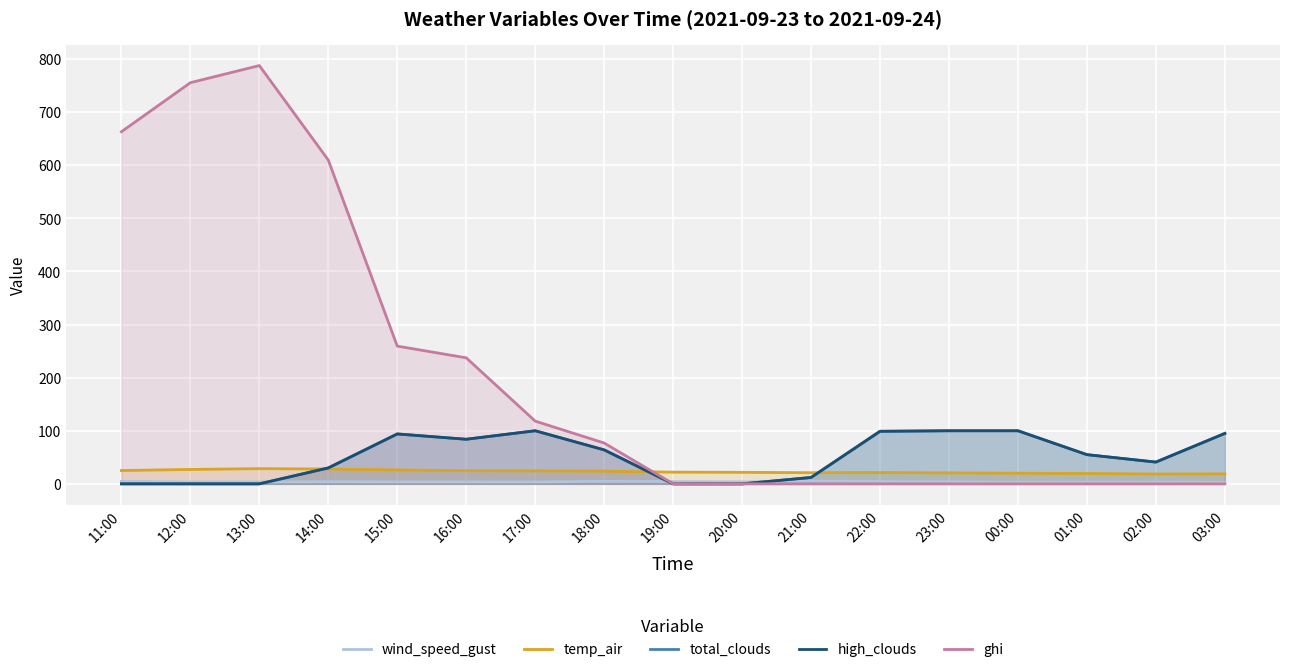

What is the sum of the total_clouds values at 00:00 and 19:00?

100.0